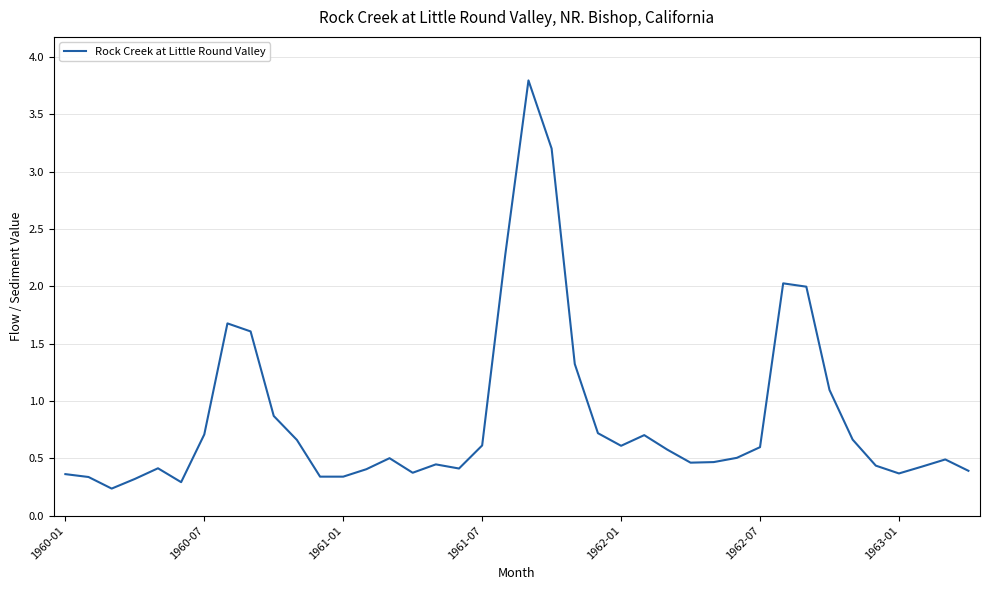

What is the maximum value shown in the chart?

3.8